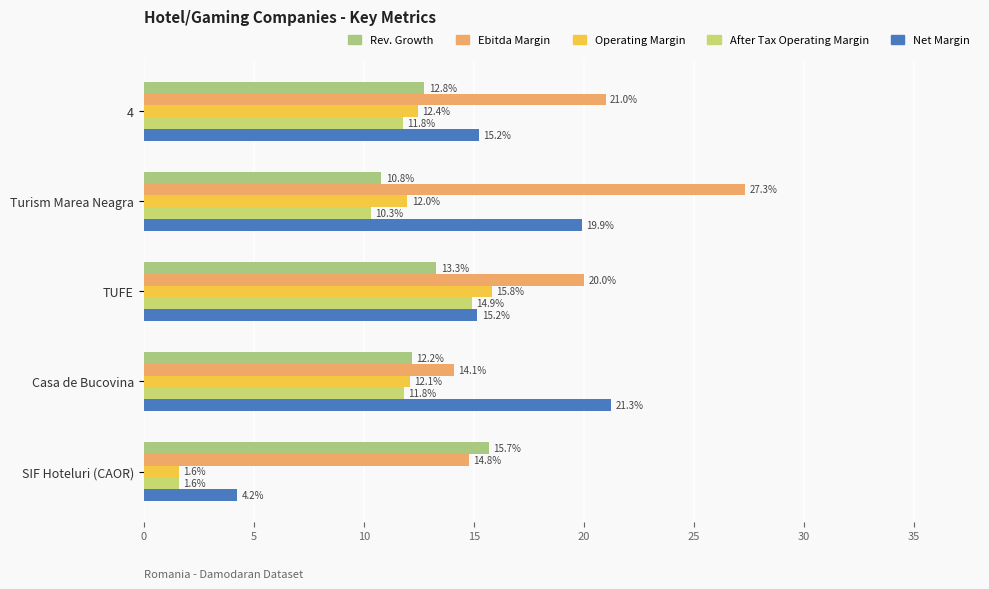

Reading right to left, transcribe all the data shown in this chart.

Historical Growth Revenue Last 5 Years: 0.2	0.1	0.1	0.1	0.1
Ebitda Margin: 0.1	0.1	0.2	0.3	0.2
Operating Margin: 0.0	0.1	0.2	0.1	0.1
After Tax Operating Margin: 0.0	0.1	0.1	0.1	0.1
Net Margin: 0.0	0.2	0.2	0.2	0.2